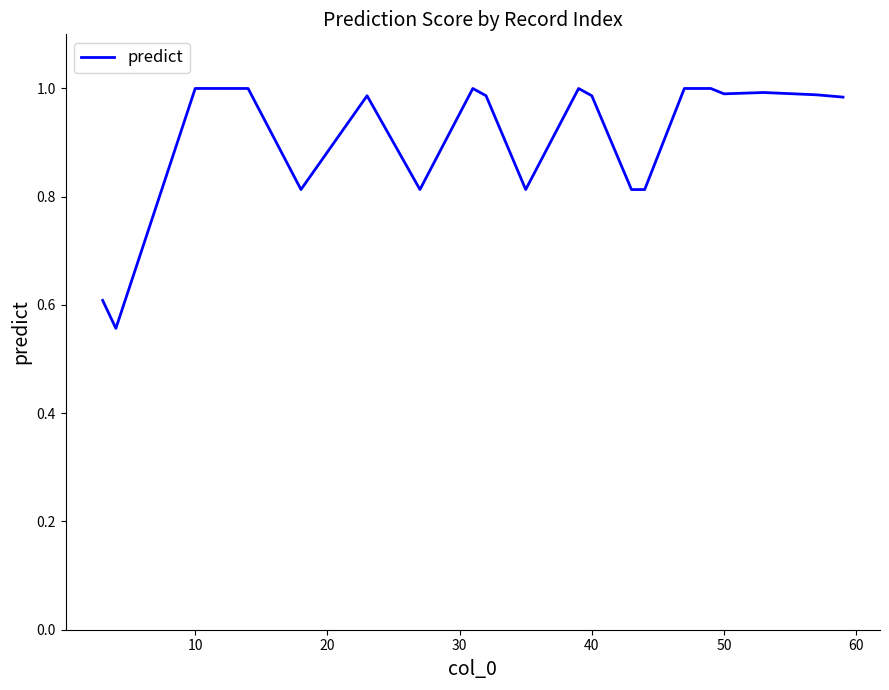

Does the chart display data point markers on the line(s)?

No